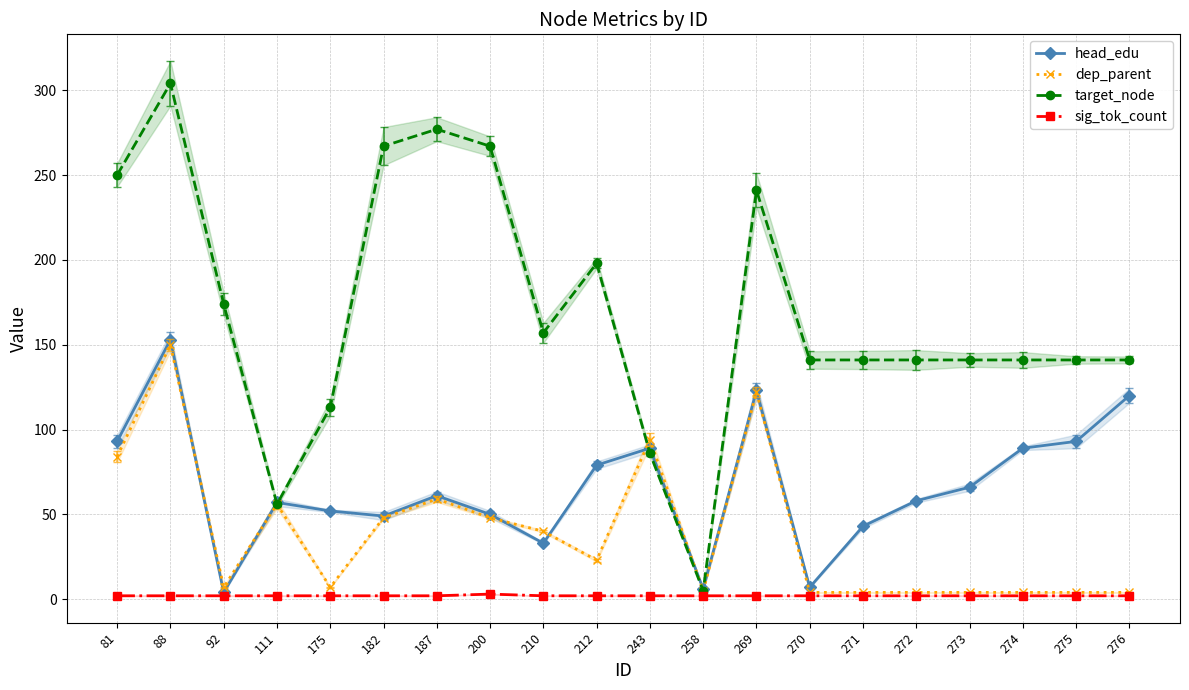

How many times do target_node and dep_parent cross each other?

1